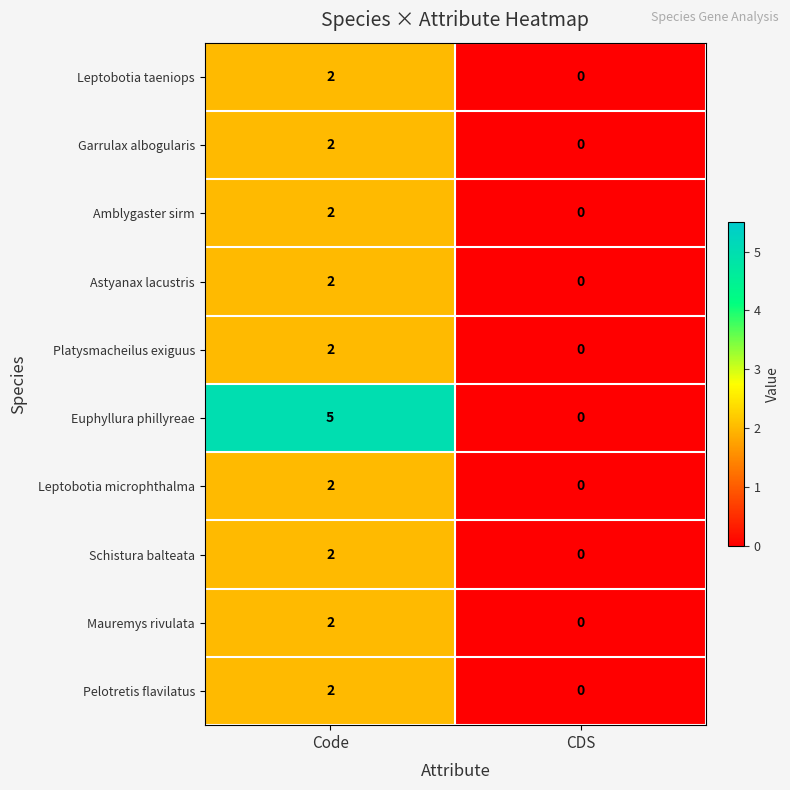

The value of Schistura balteata at CDS is 1. True or false?

False